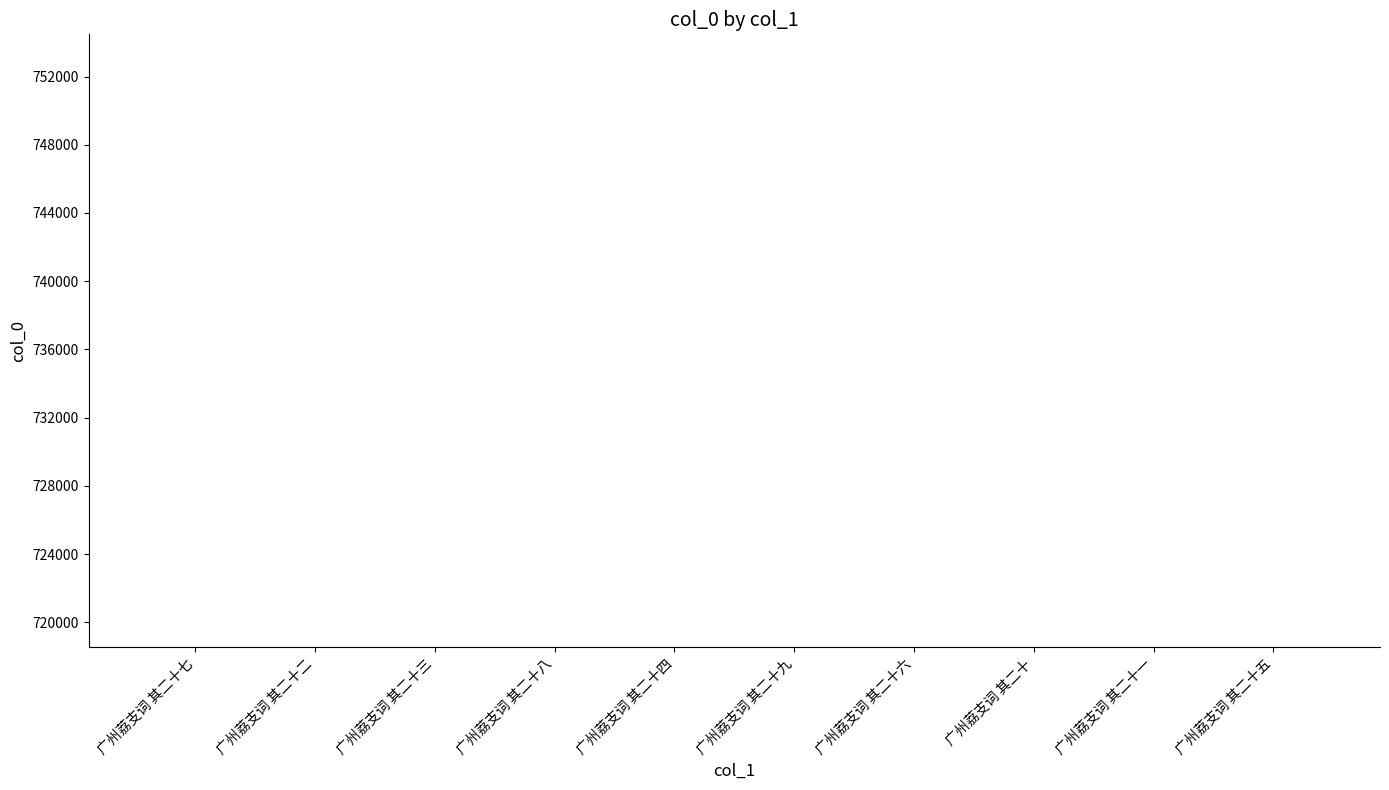

What is the value of the 6th bar from the left?

718547